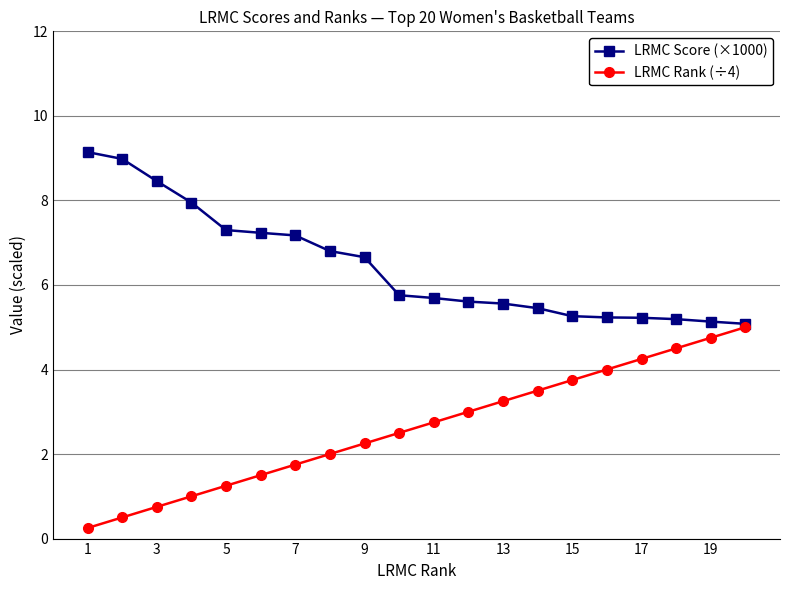

What is the minimum value for LRMC Score (×1000)?

5.1